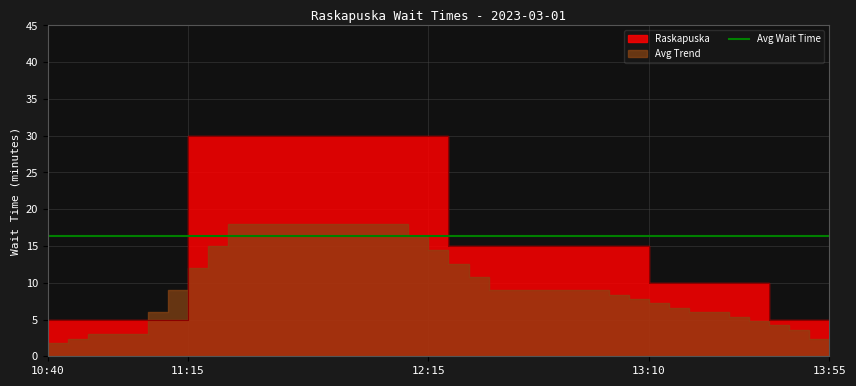

What is the average value?

16